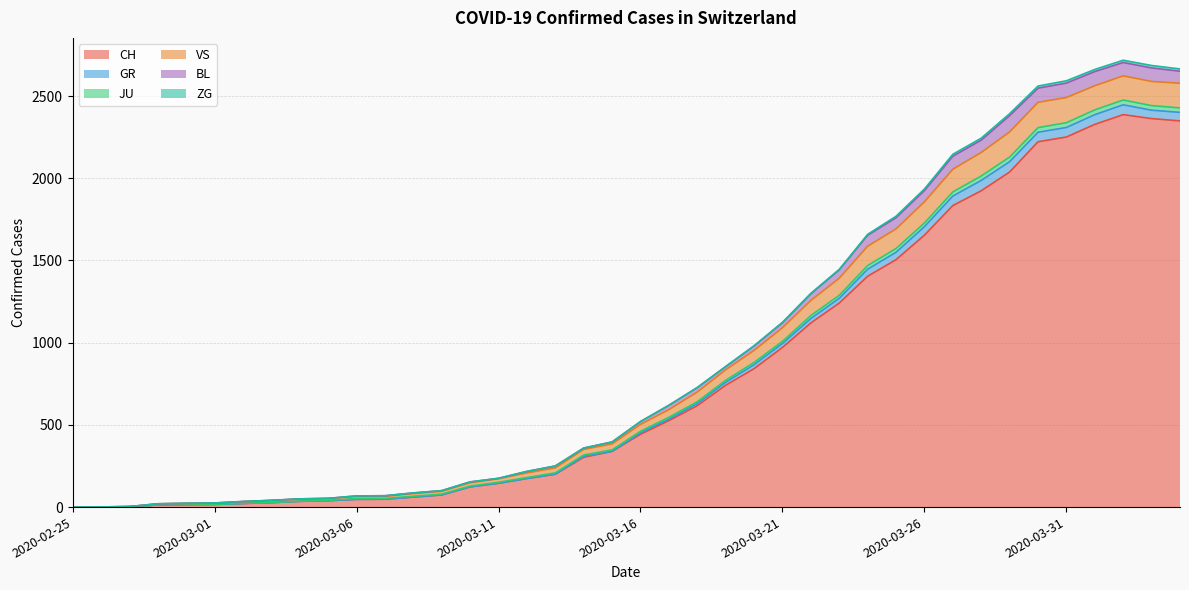

What is the label of the 40th point from the right?

2020-02-25